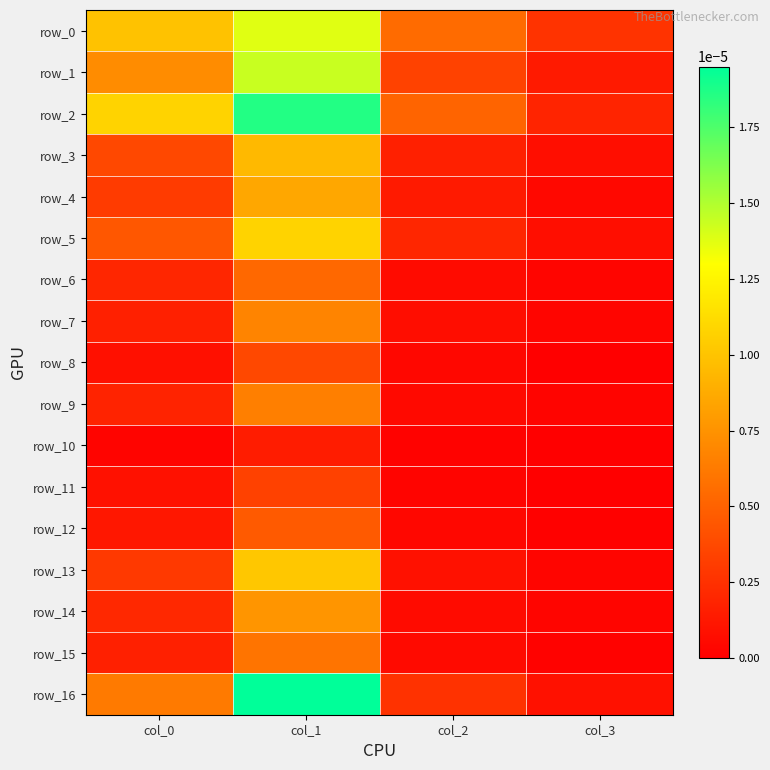

At which category is the sum across all series the highest?

col_1